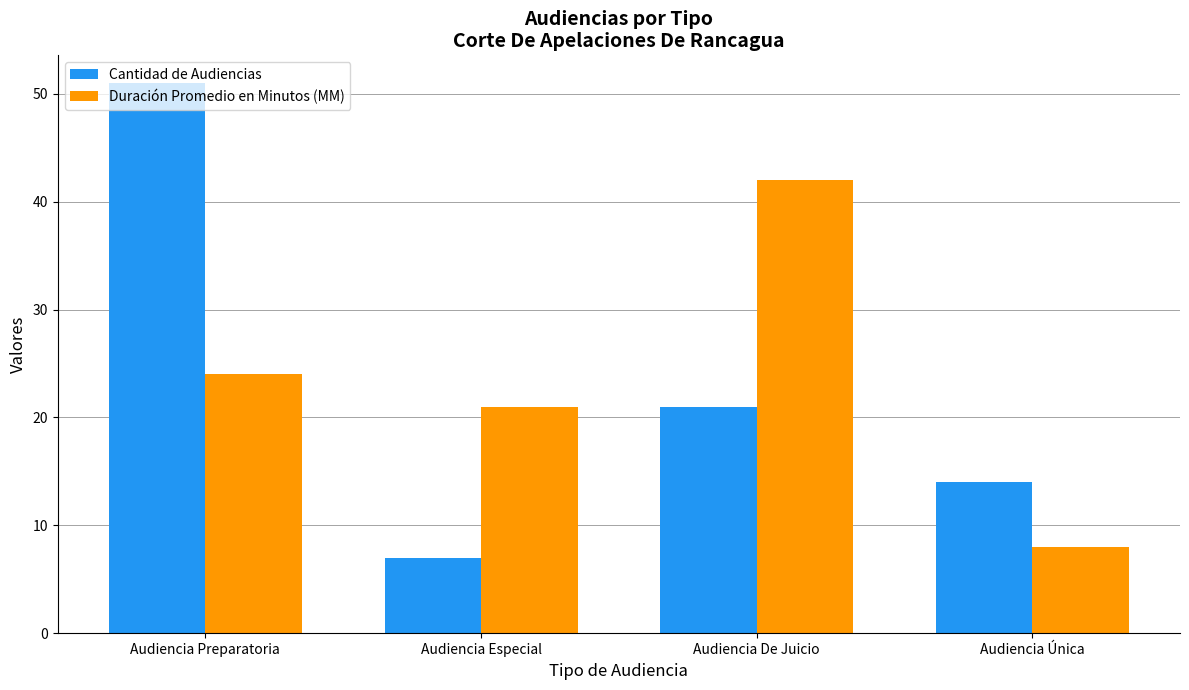

Reading left to right, list all the values displayed in this chart.

Cantidad de Audiencias: Audiencia Preparatoria=51	Audiencia Especial=7	Audiencia De Juicio=21	Audiencia Única=14
Duración Promedio en Minutos (MM): Audiencia Preparatoria=24	Audiencia Especial=21	Audiencia De Juicio=42	Audiencia Única=8